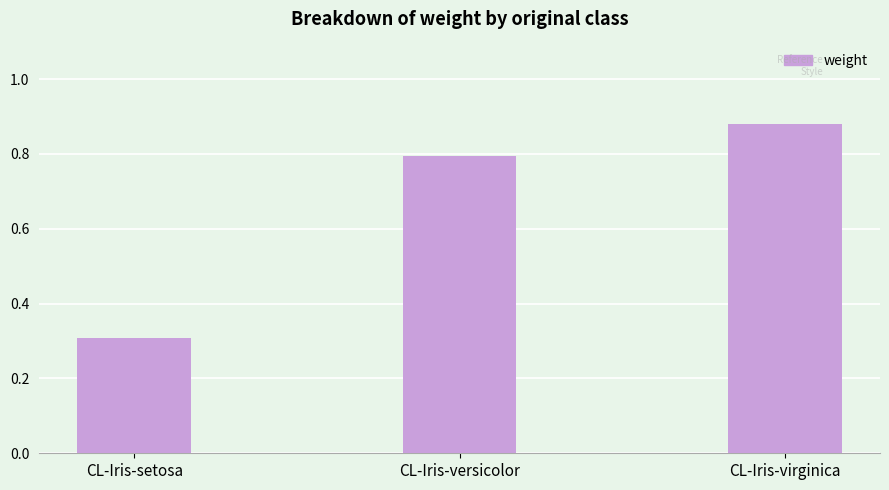

List the labels in order of value, smallest first.

CL-Iris-setosa, CL-Iris-versicolor, CL-Iris-virginica